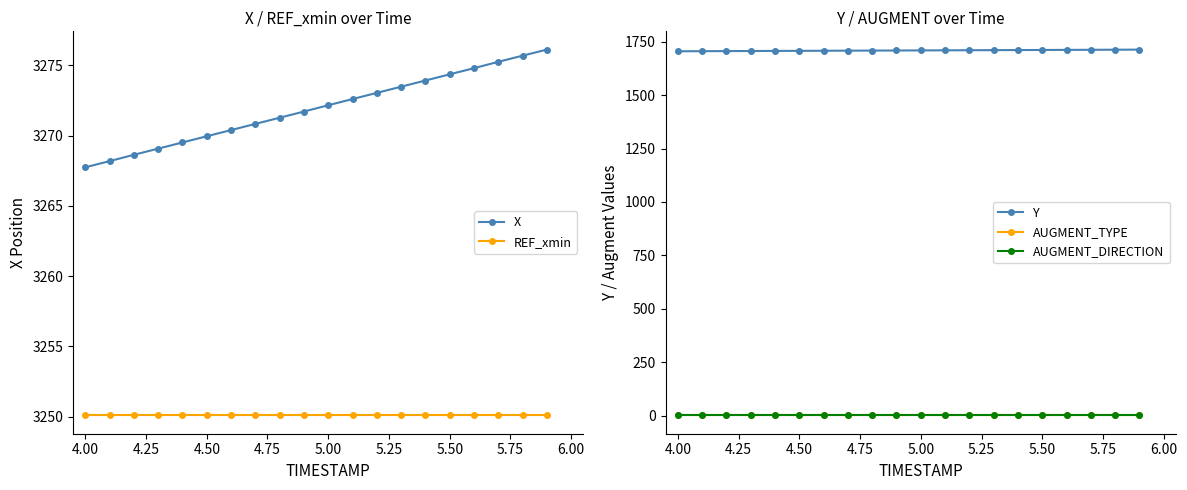

True or false: X and REF_xmin cross at least once.

False